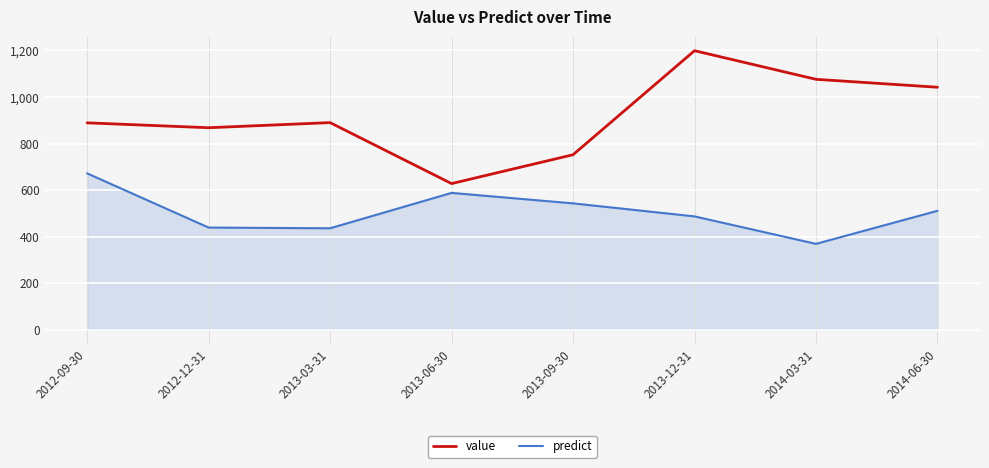

True or false: value and predict intersect in this chart.

False